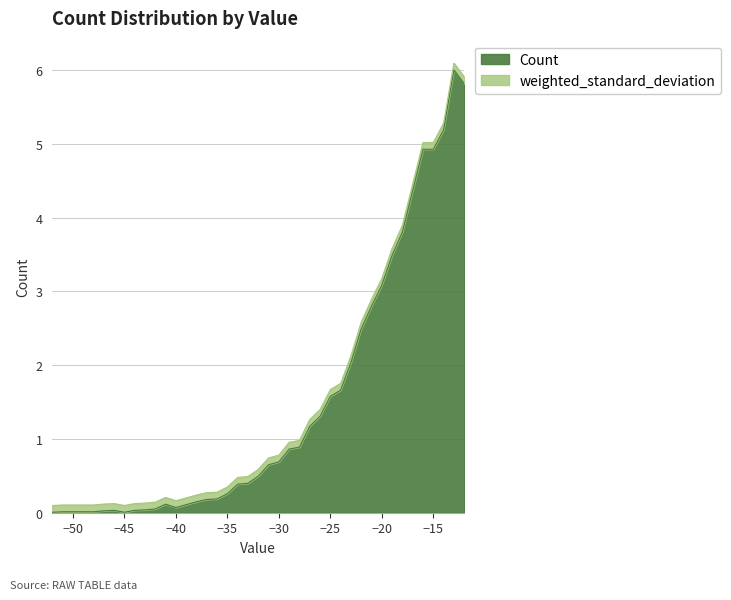

Is it true that the value at -51 is 0.0?

False